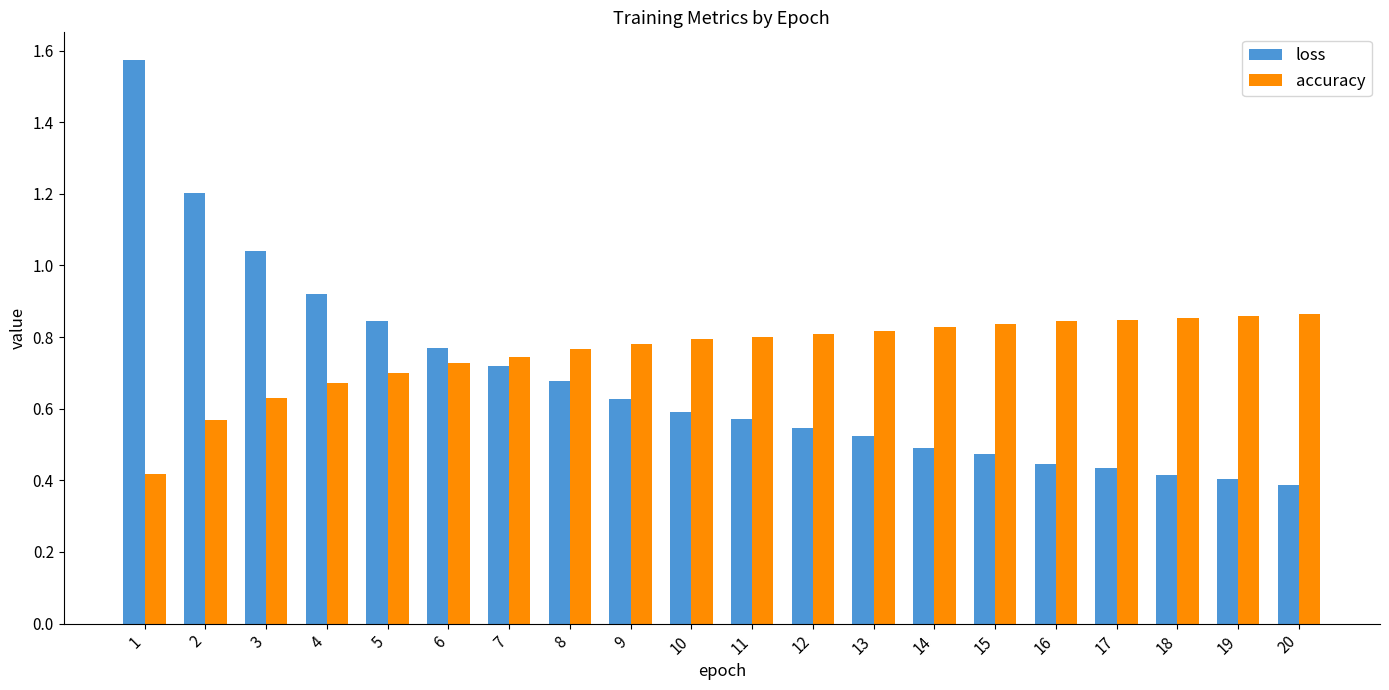

What is the difference between the maximum and minimum values in the loss series?

1.2